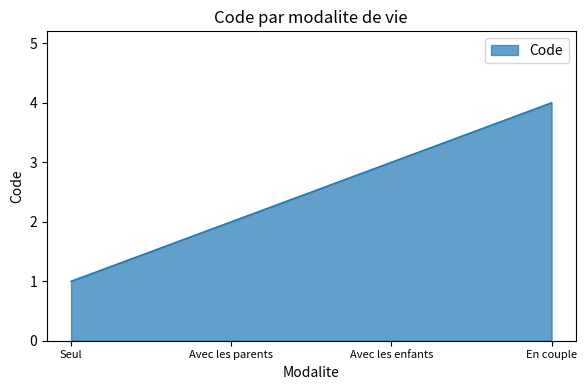

Rank the categories by value from lowest to highest.

Seul, Avec les parents, Avec les enfants, En couple